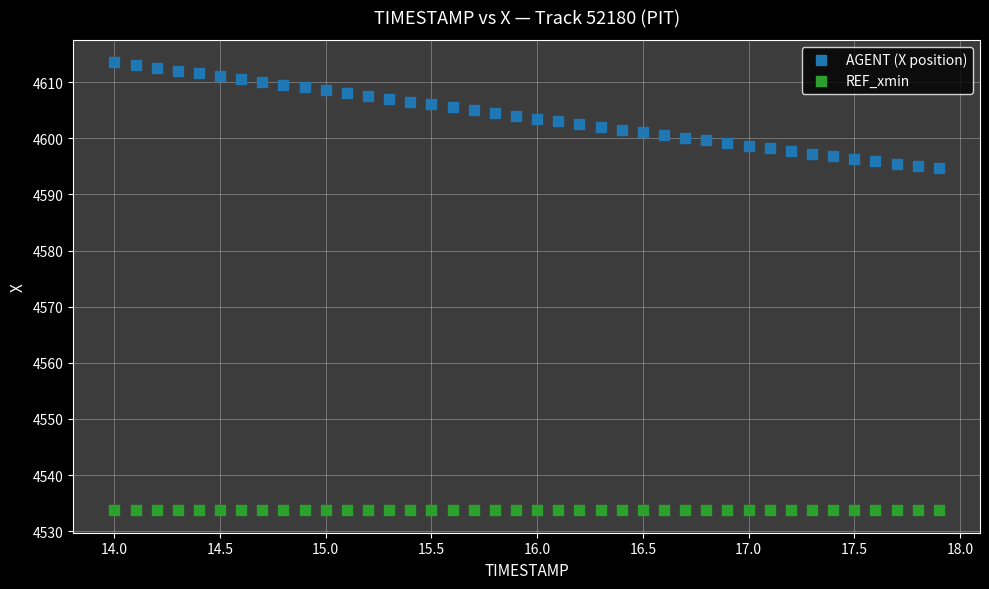

Which series reaches the minimum Y coordinate?

REF_xmin